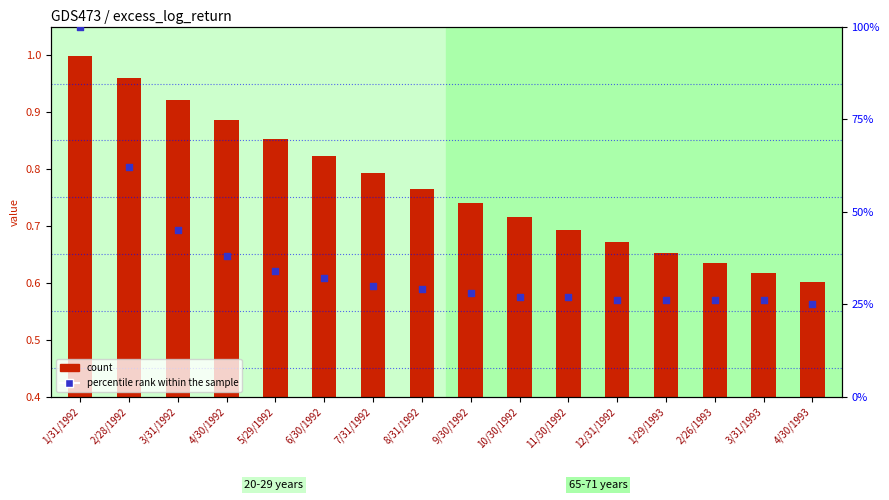

Which series reaches the minimum Y coordinate?

percentile rank within the sample